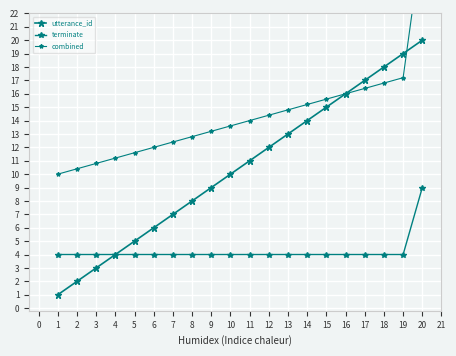

What is the maximum value shown in the chart?

27.6